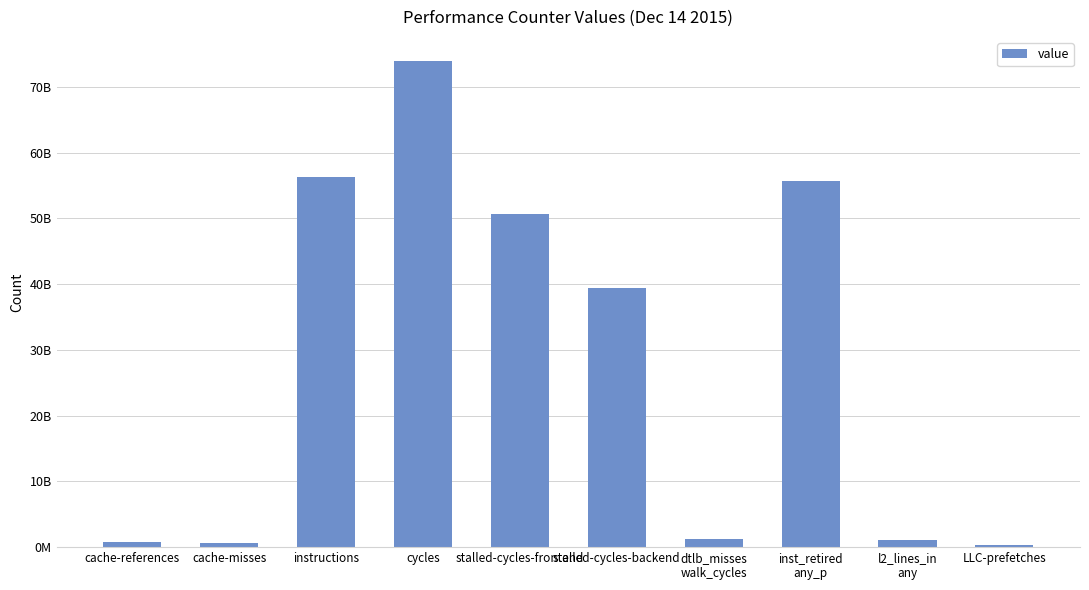

What is the average value?

27988468554